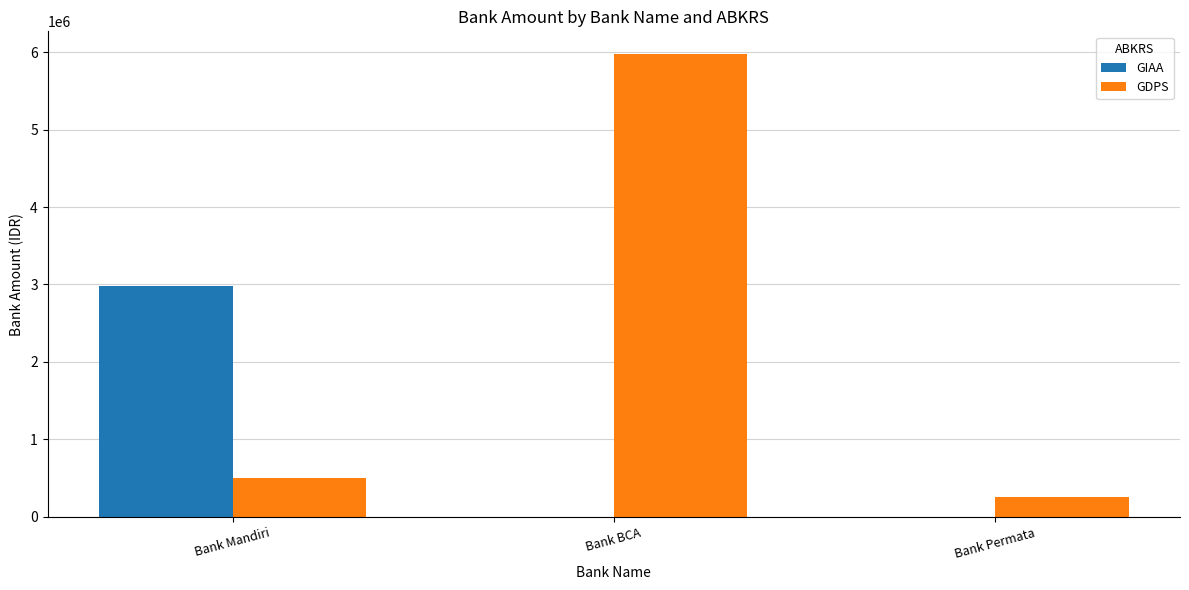

What value does the GDPS series have at Bank BCA?

5970000